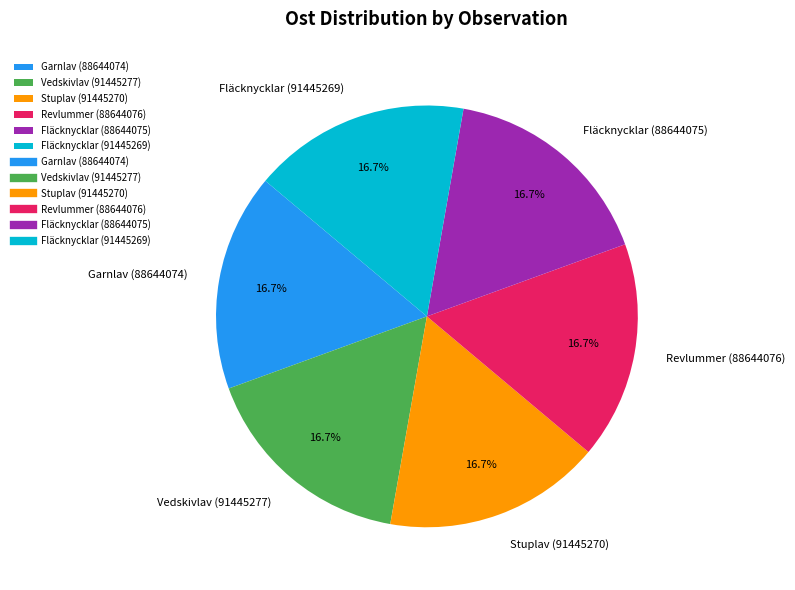

Count the number of slices in the pie.

6